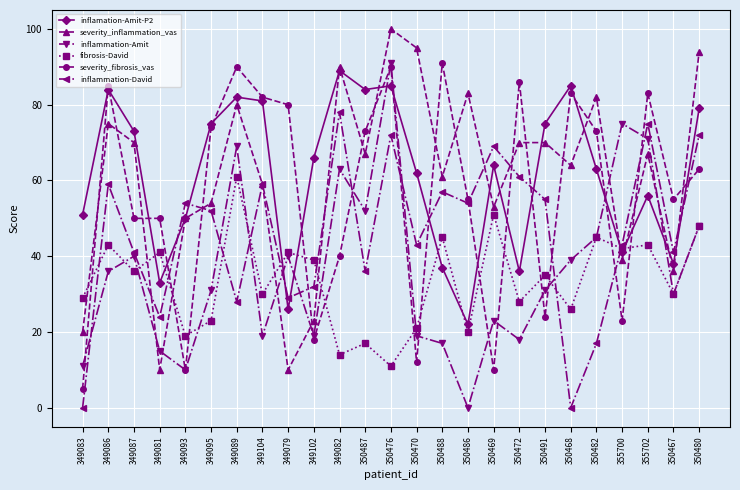

The value of inflamation-Amit-P2 at 350476 is 85. True or false?

True